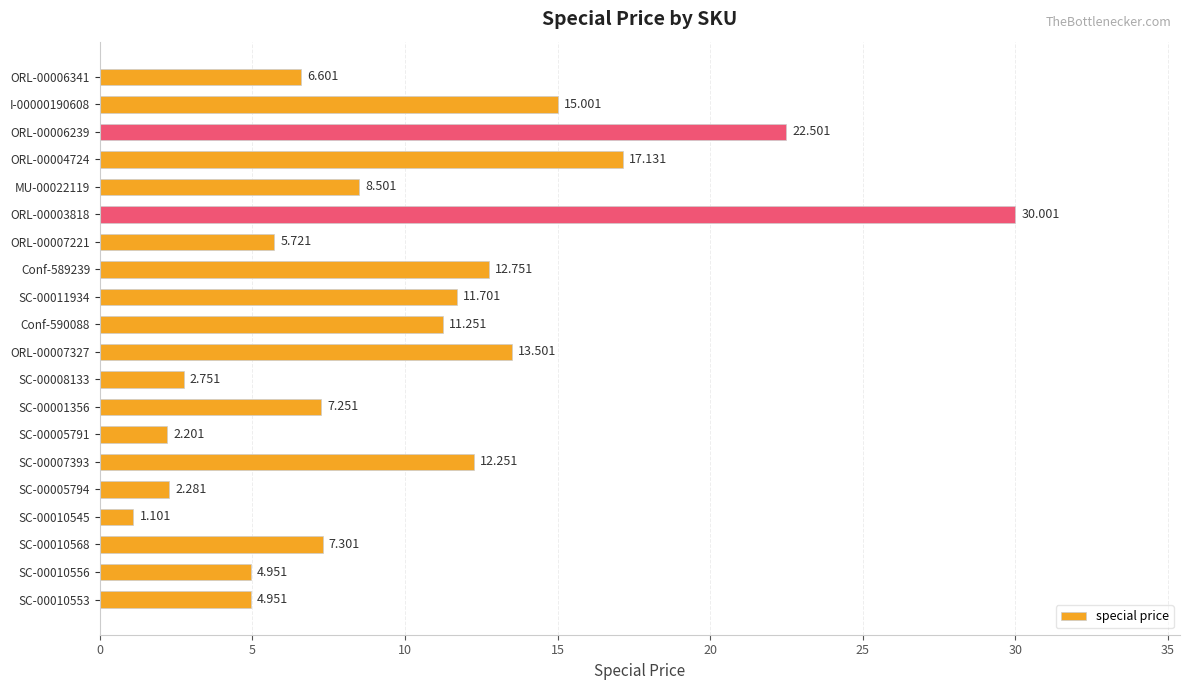

At which category does the chart reach its peak across all series?

ORL-00003818